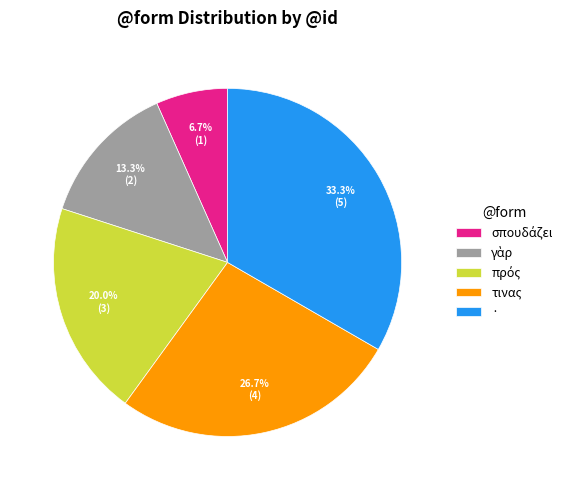

Is there a majority slice in this chart?

No